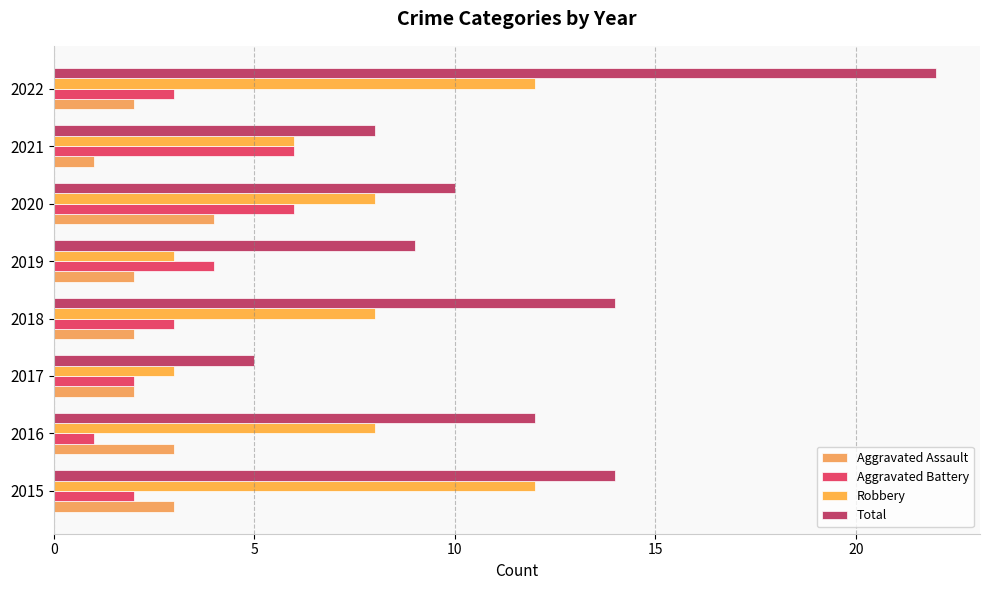

How many data points does each series have?

8